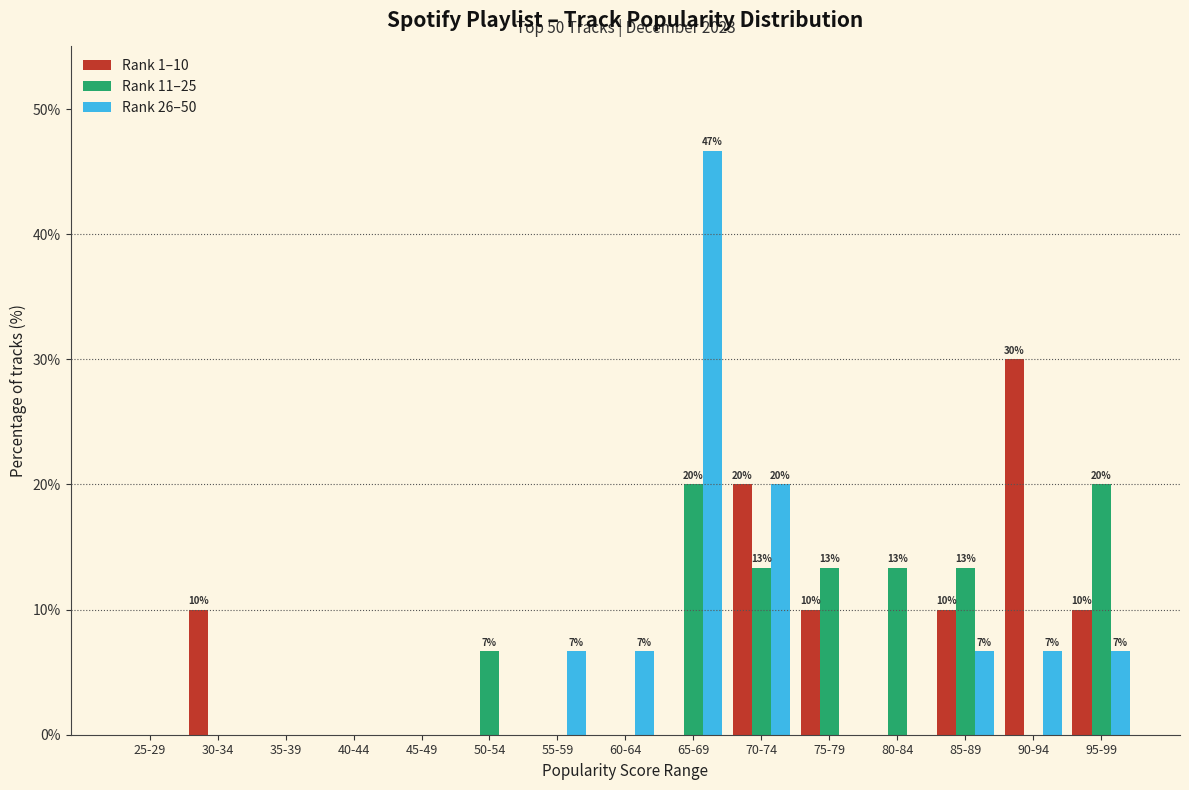

At which category is the sum across all series the highest?

65-69